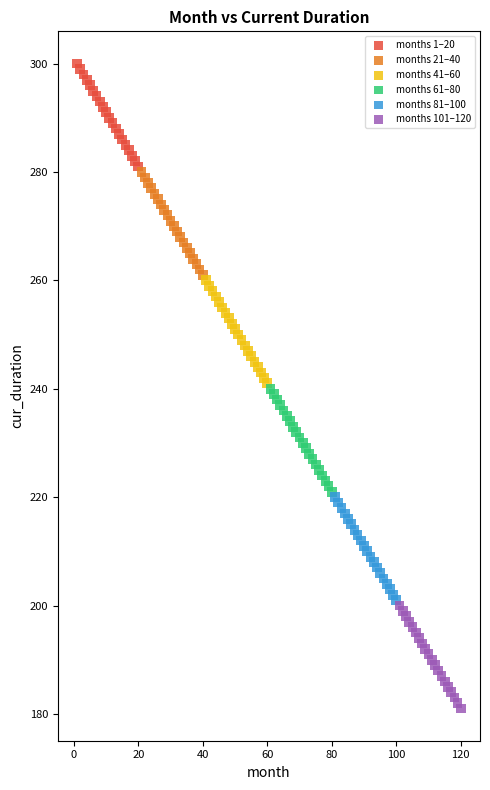

Which series contains the highest Y value?

months 1–20